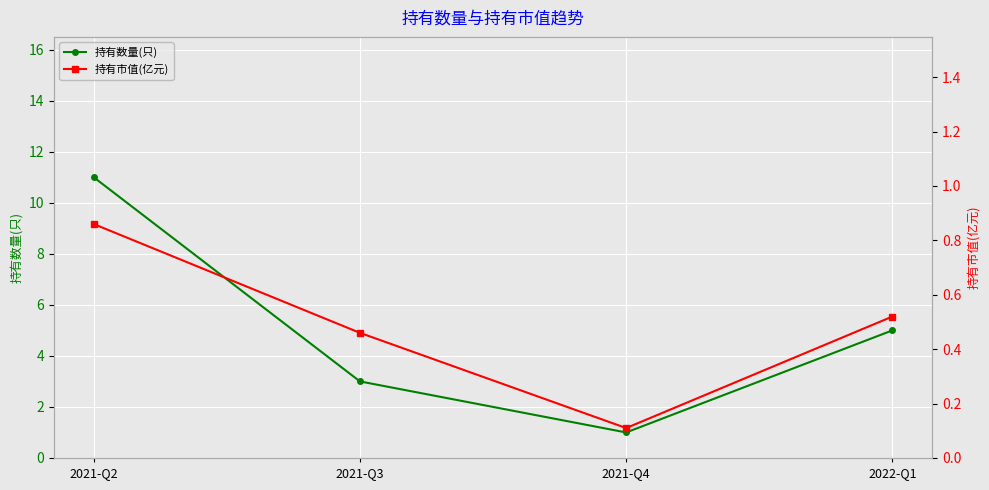

Does the chart display data point markers on the line(s)?

Yes